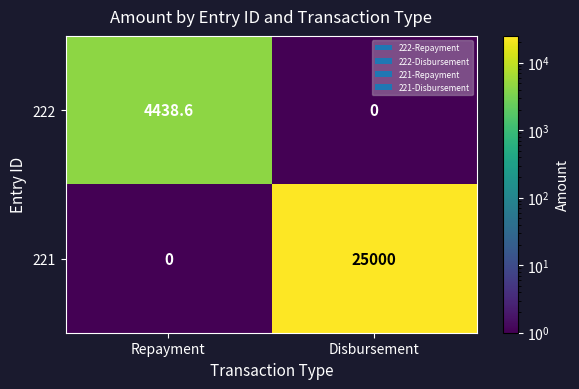

What is the average value of the 221 series?

12500.0